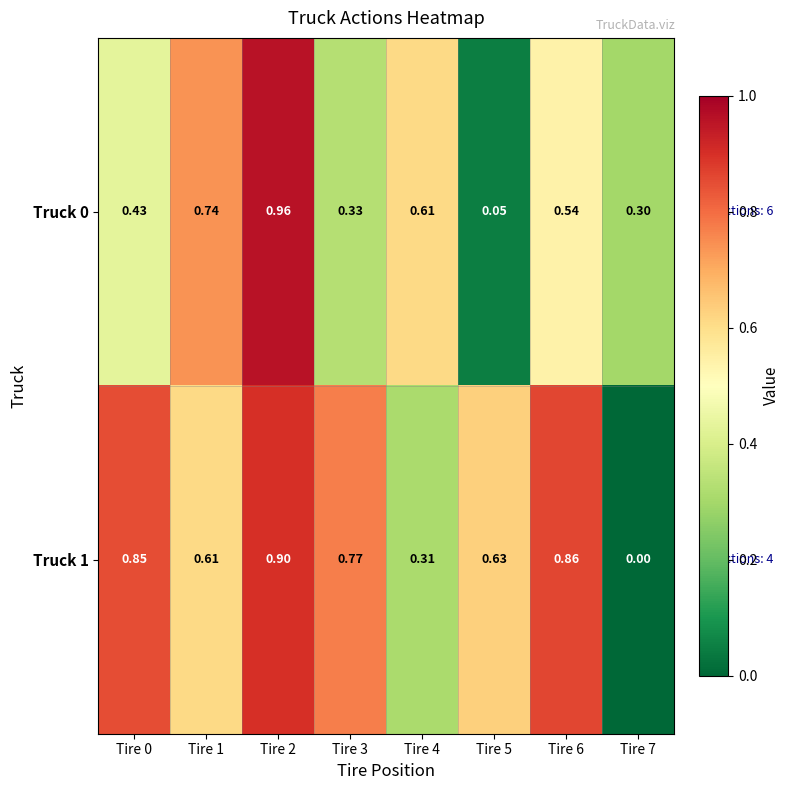

How many positive values does the Truck 1 series have?

7